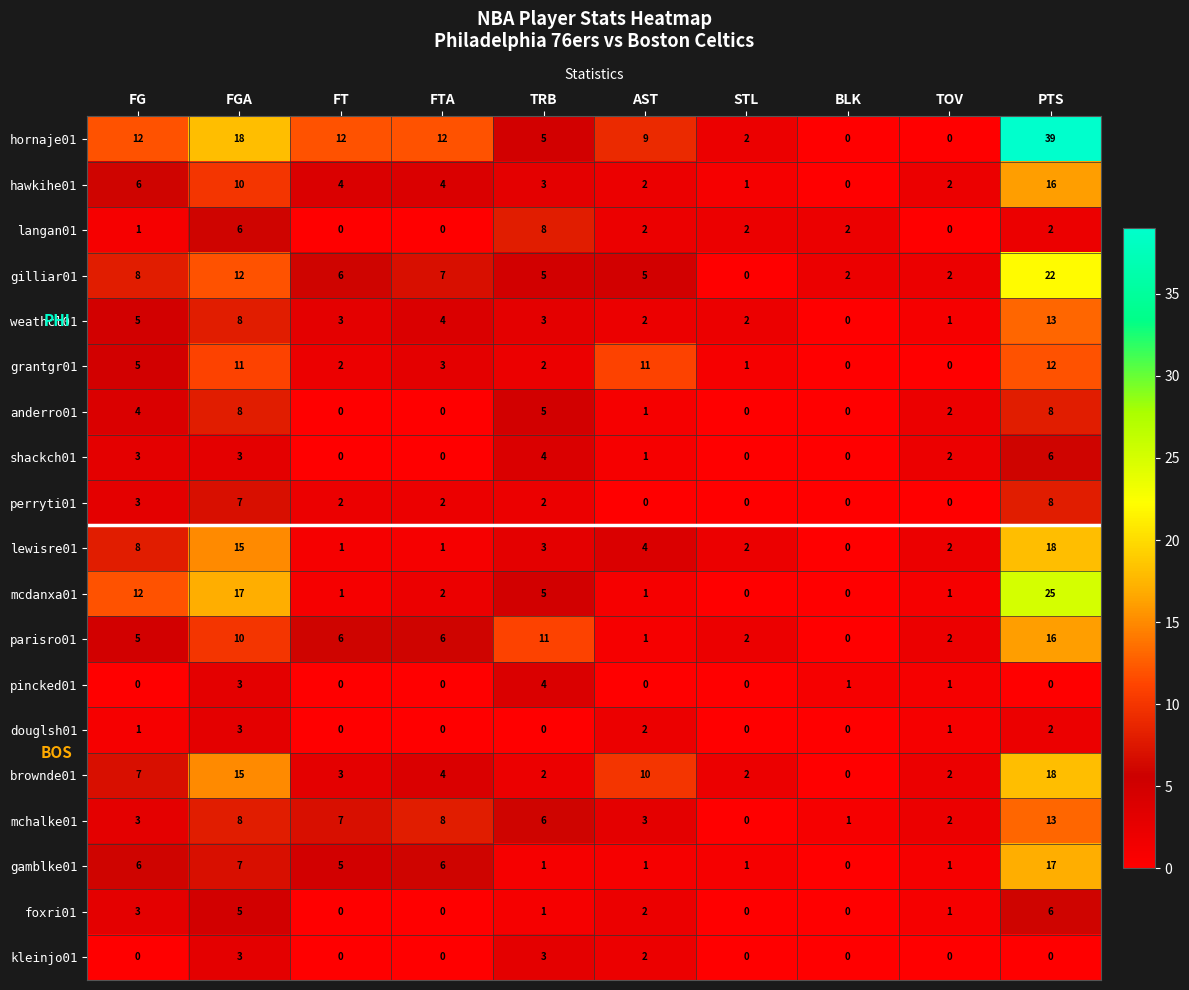

At how many categories does at least one series exceed 26?

1